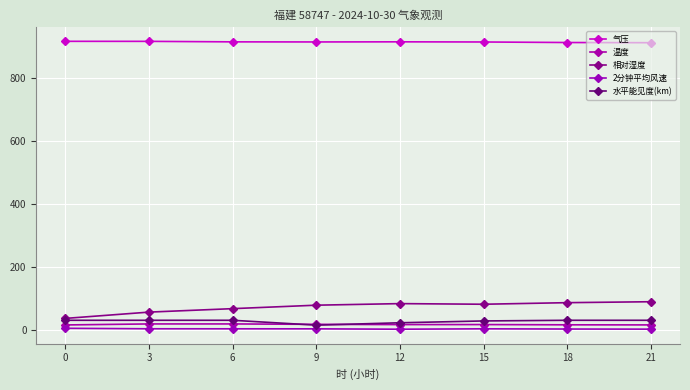

At which category is the sum across all series the highest?

21